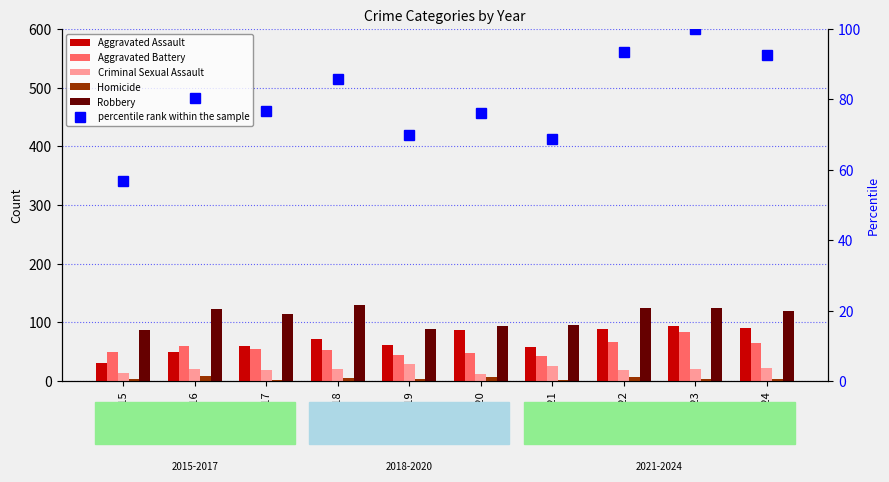

What is the total value across all series at 2020?

323.0